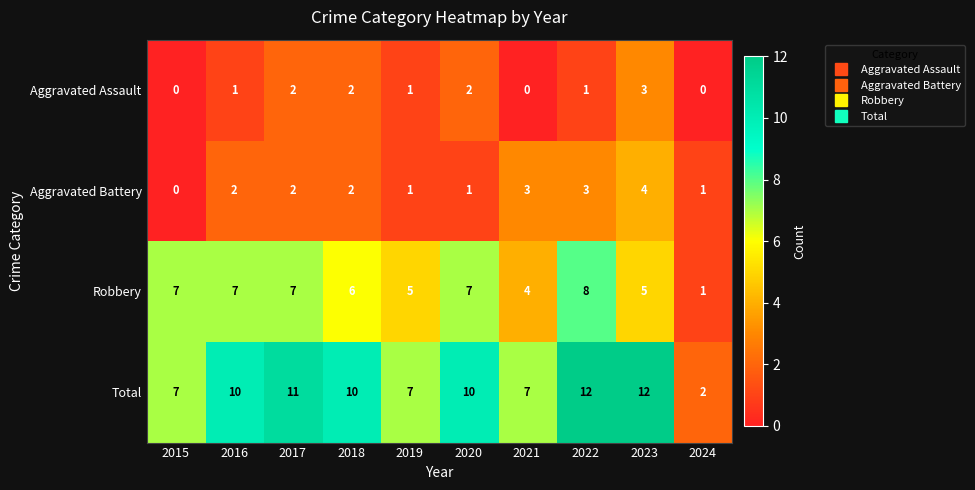

What is the maximum value shown in the chart?

12